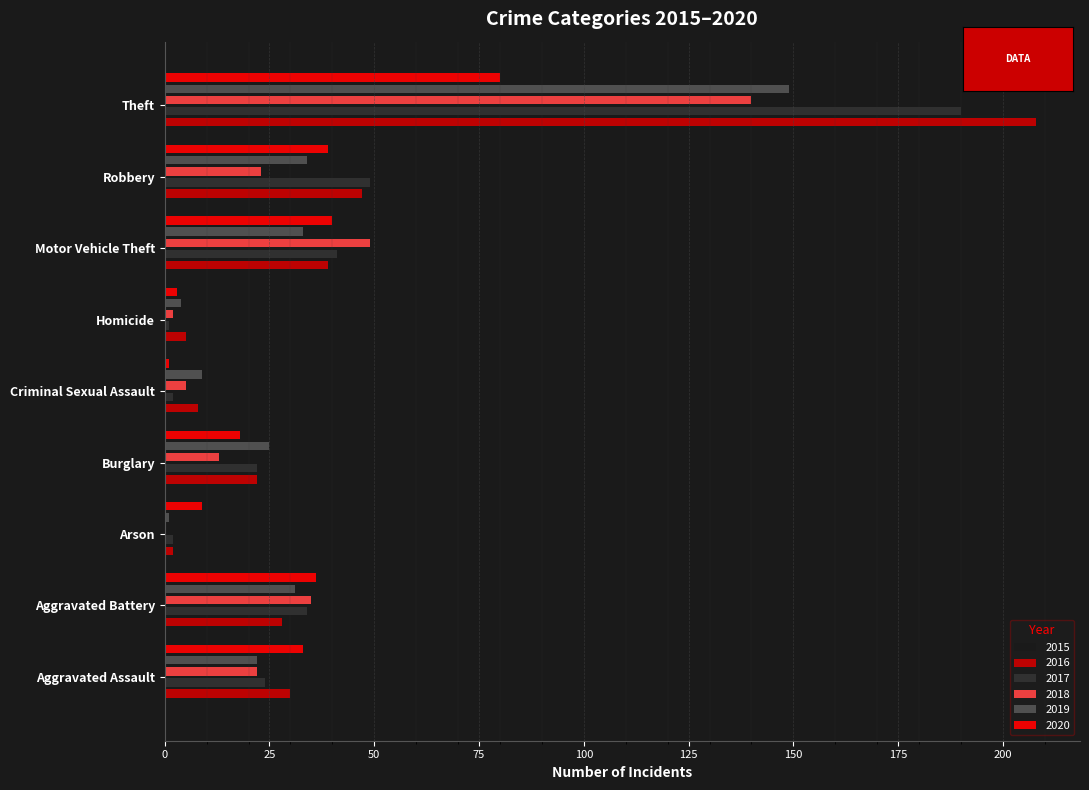

Reading left to right, what are all the values shown in this chart?

2015: 20	43	2	32	4	3	24	36	152
2016: 30	28	2	22	8	5	39	47	208
2017: 24	34	2	22	2	1	41	49	190
2018: 22	35	0	13	5	2	49	23	140
2019: 22	31	1	25	9	4	33	34	149
2020: 33	36	9	18	1	3	40	39	80